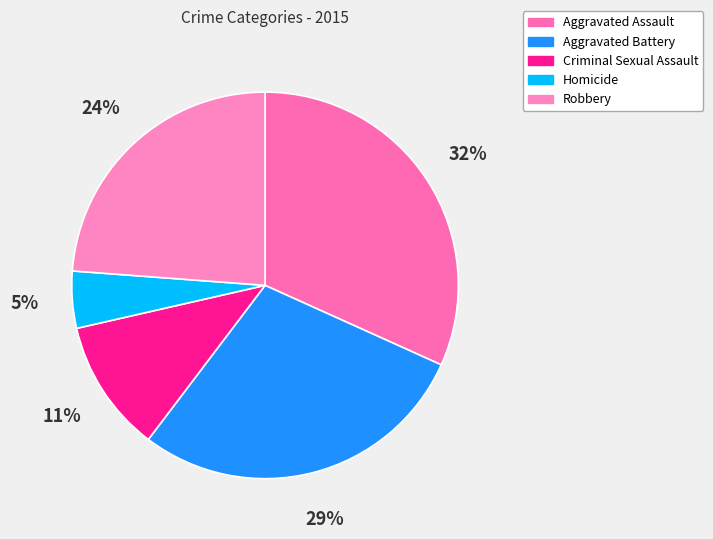

Which category has the smallest portion of the pie?

Homicide